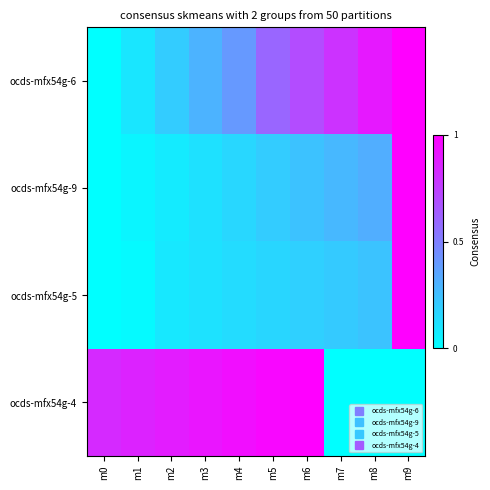

At m0, list the series in order from smallest to largest.

ocds-mfx54g-6, ocds-mfx54g-9, ocds-mfx54g-5, ocds-mfx54g-4